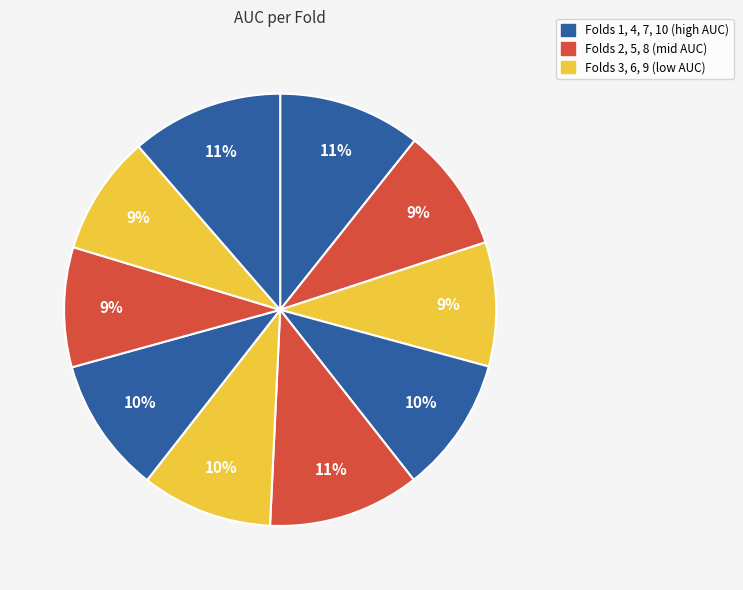

How many slices are in this pie chart?

10